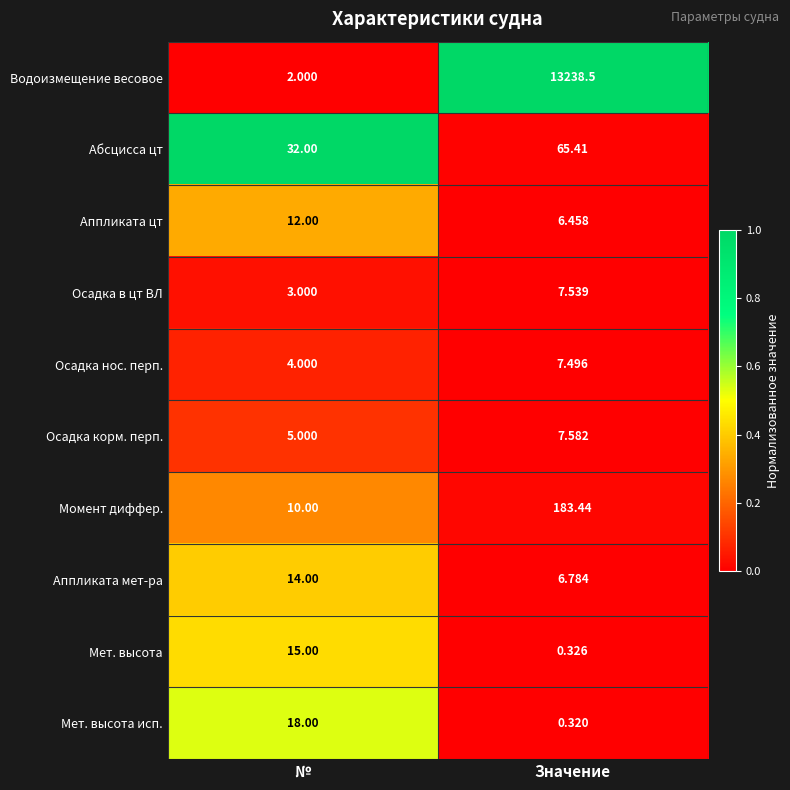

At which category is the sum across all series the highest?

Значение